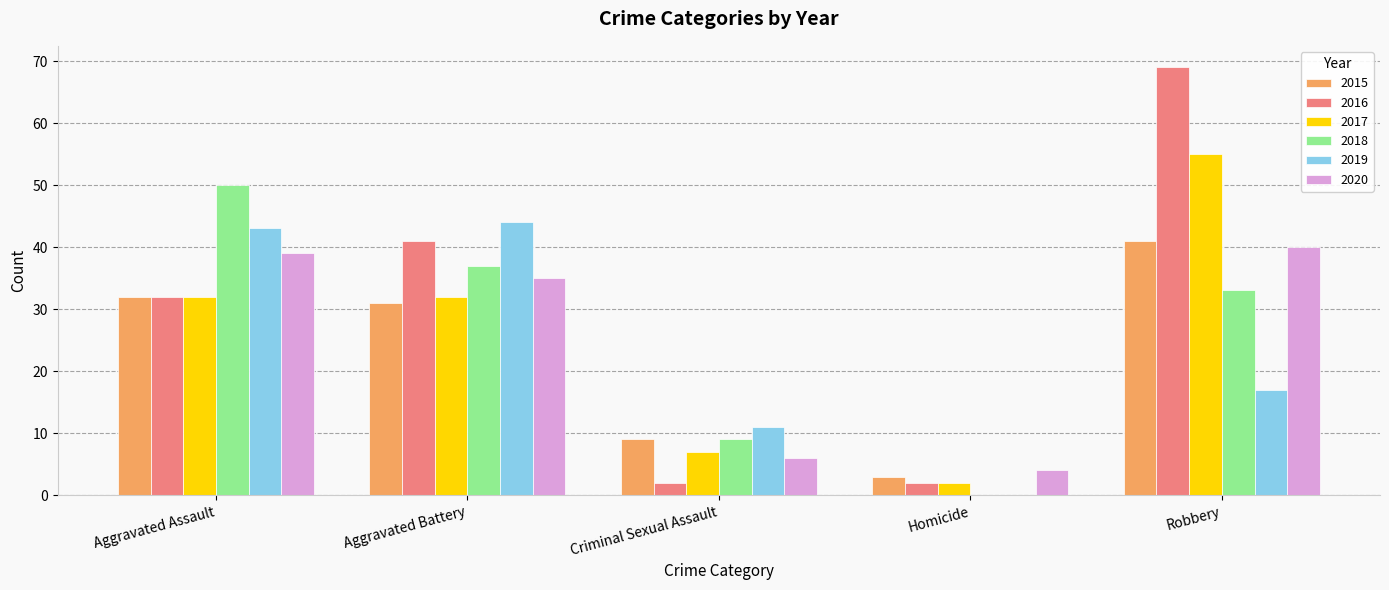

Where is 2015 nearest to the value 22?

Aggravated Battery